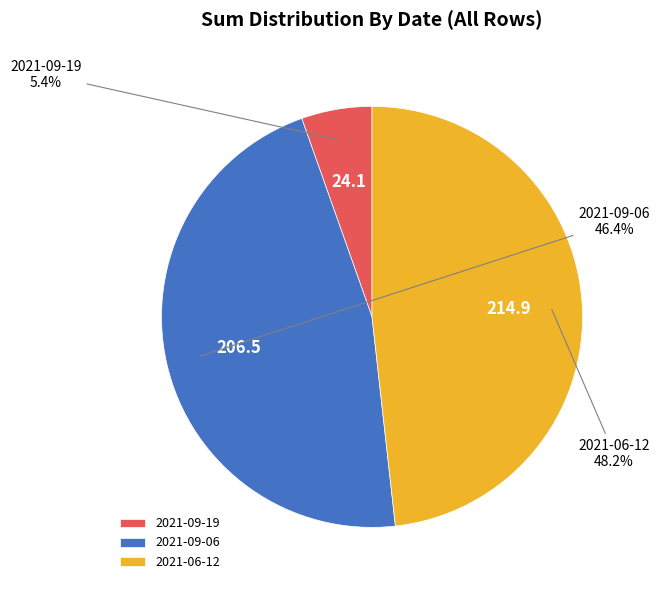

Which has a higher value, 2021-09-06 or 2021-06-12?

2021-06-12